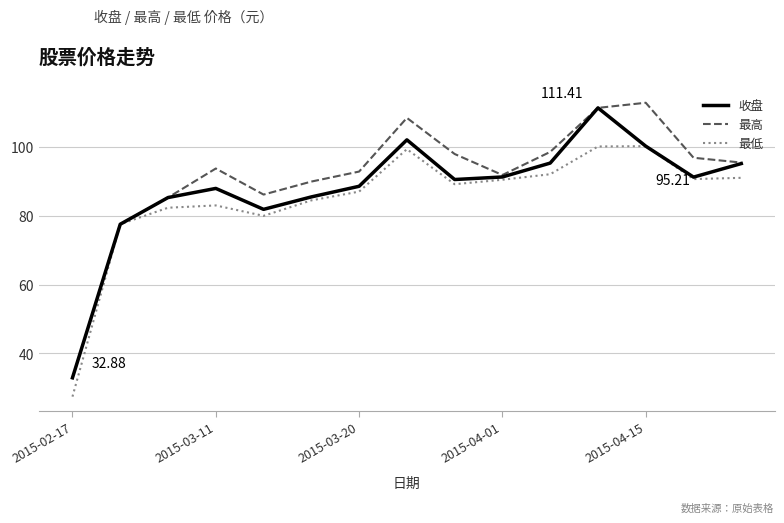

Which series has the largest total across all categories?

最高